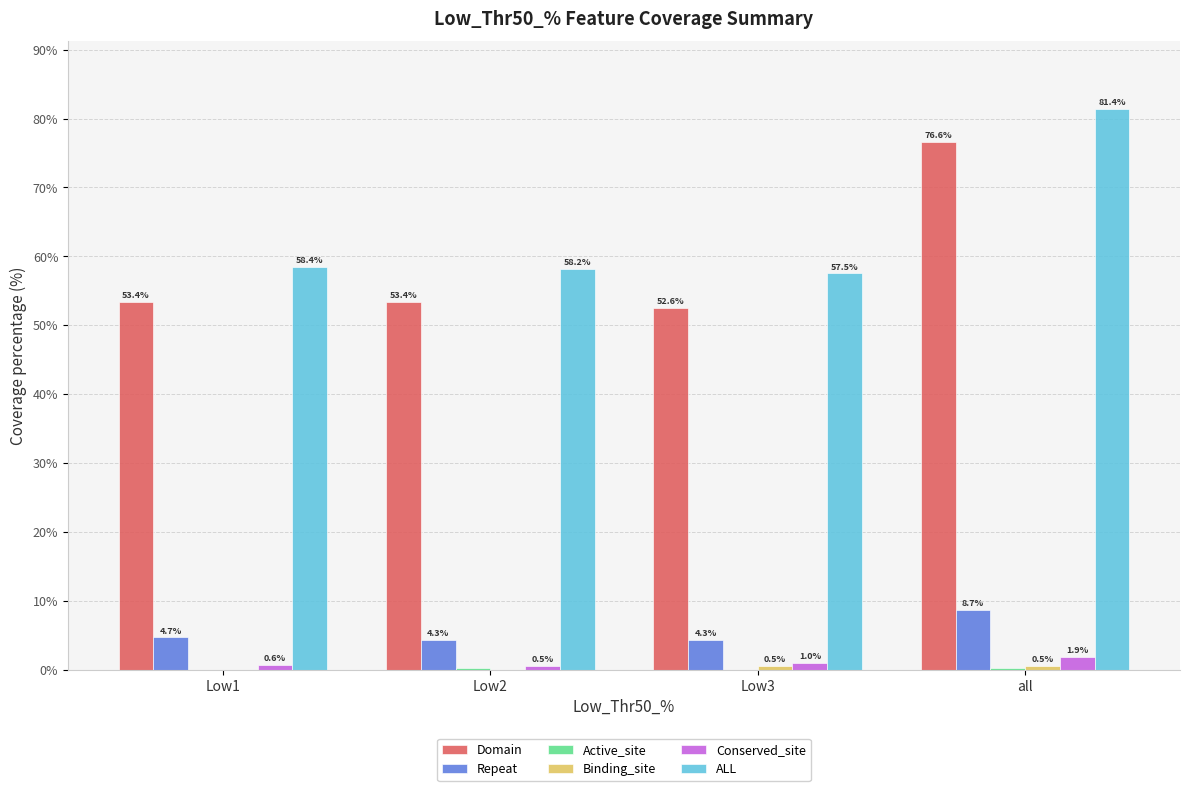

How many groups of bars are there?

4